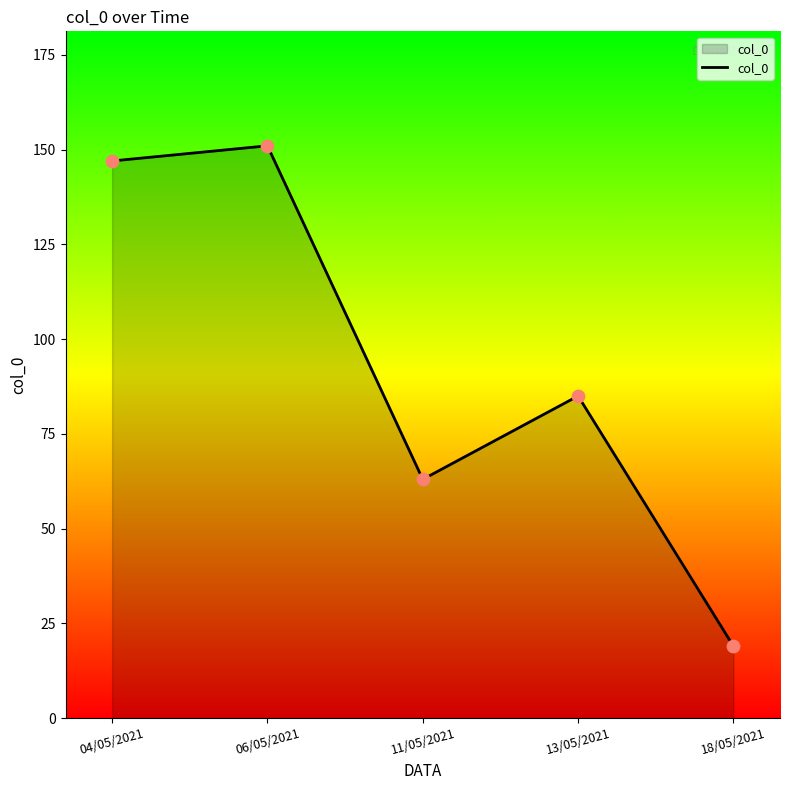

Which has a higher value, 04/05/2021 or 11/05/2021?

04/05/2021